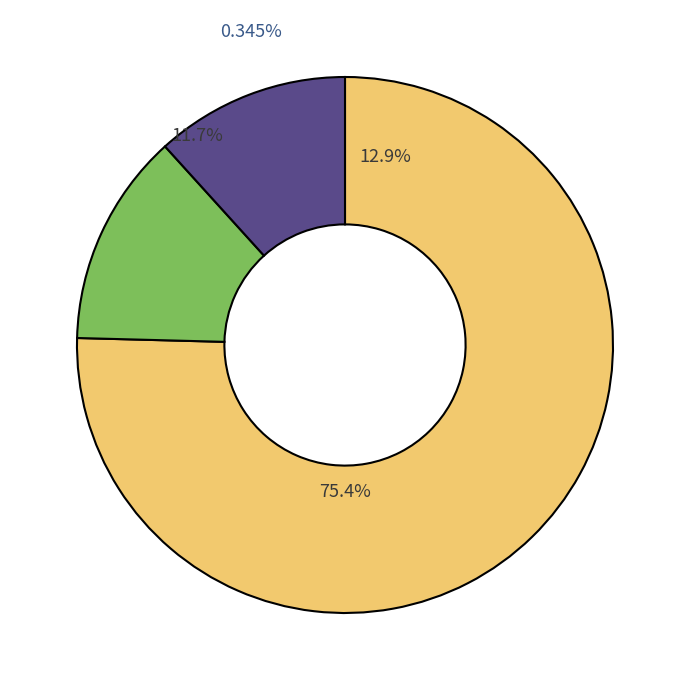

Does 2002 represent more than half of the total?

No